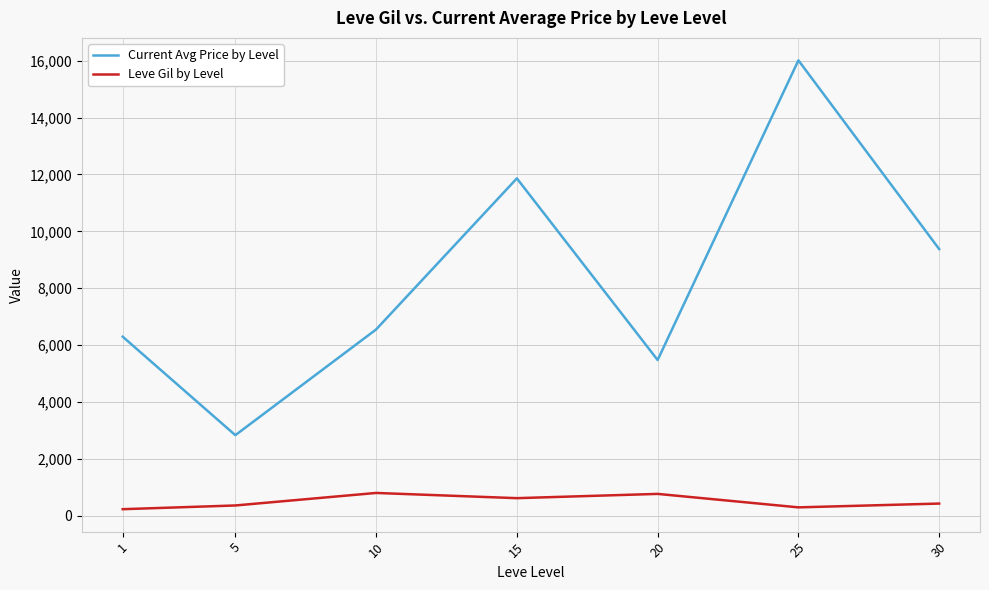

What is the difference between the second highest and second lowest values in the Leve Gil by Level series?

473.3